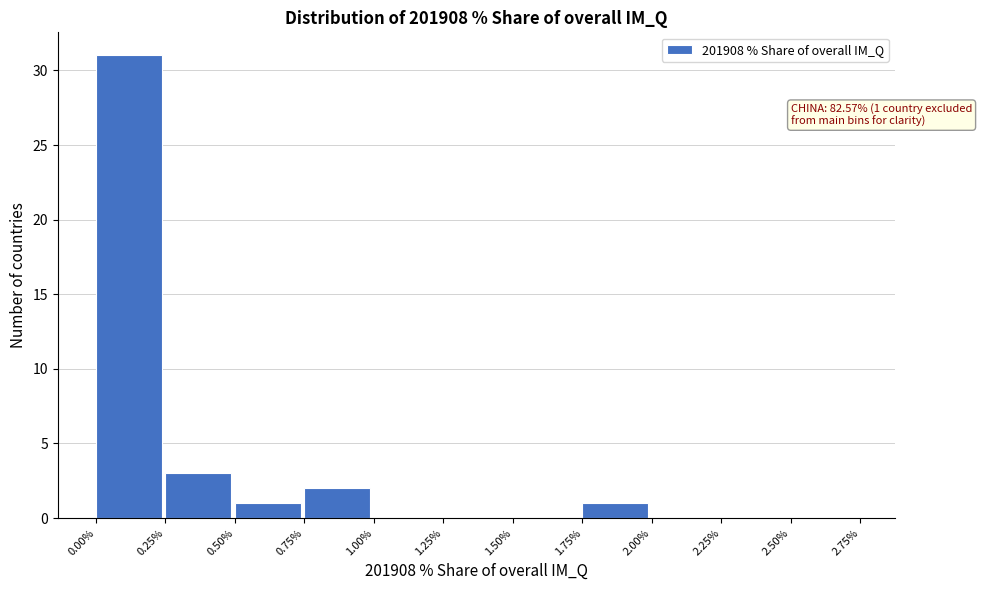

Which range on the x-axis has the tallest bar?

0.00% to 0.25%